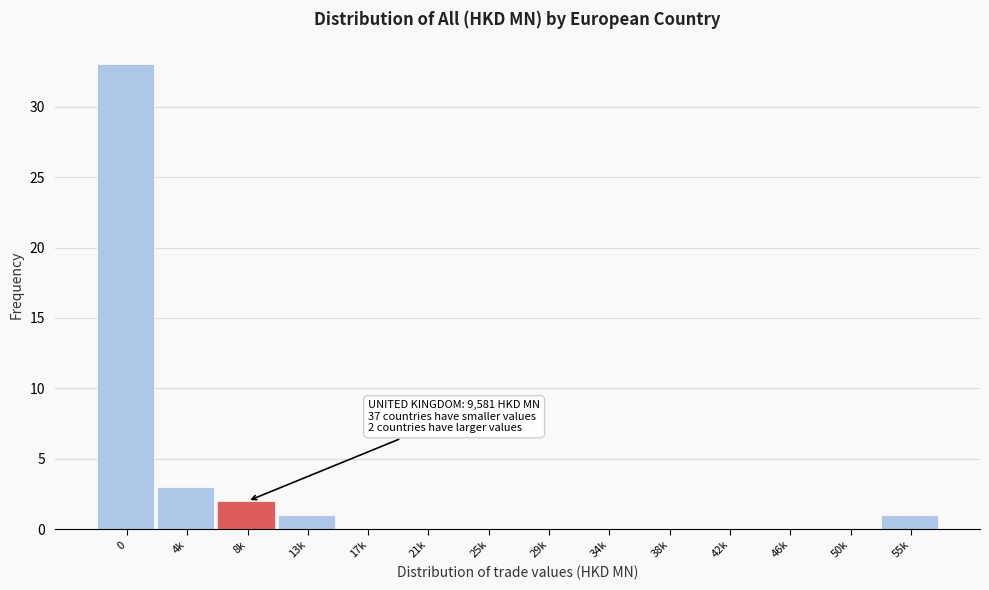

Reading left to right, what are all the values shown in this chart?

0=33	4k=3	8k=2	13k=1	17k=0	21k=0	25k=0	29k=0	34k=0	38k=0	42k=0	46k=0	50k=0	55k=1